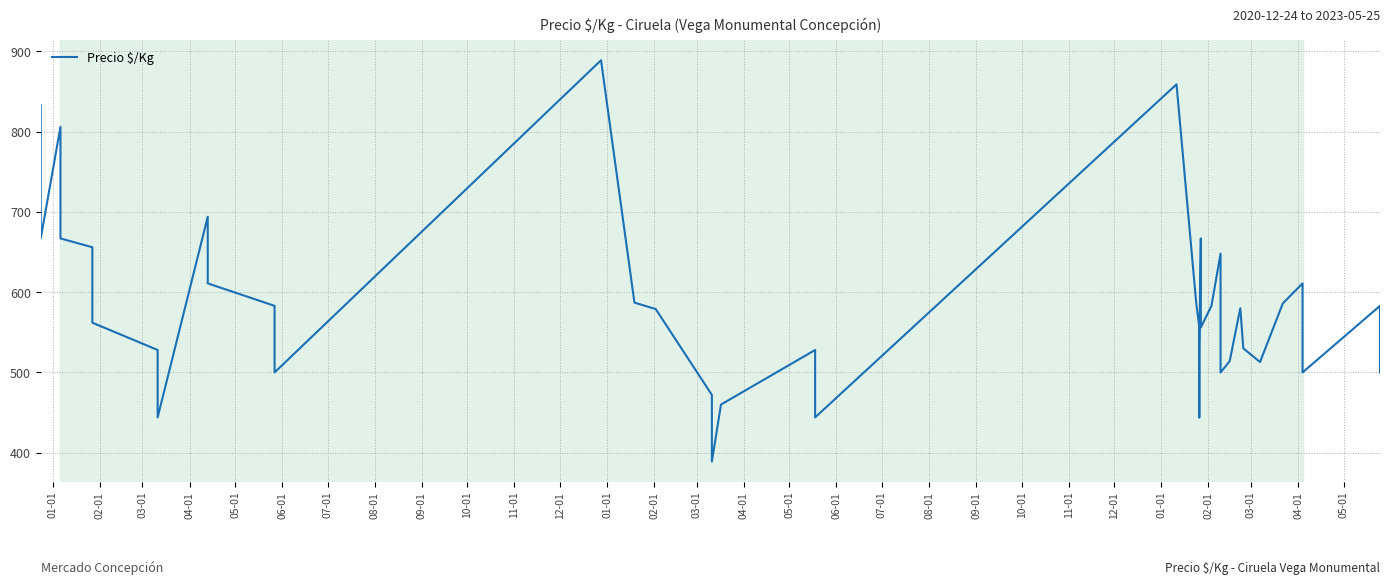

How many values are below 580?

20